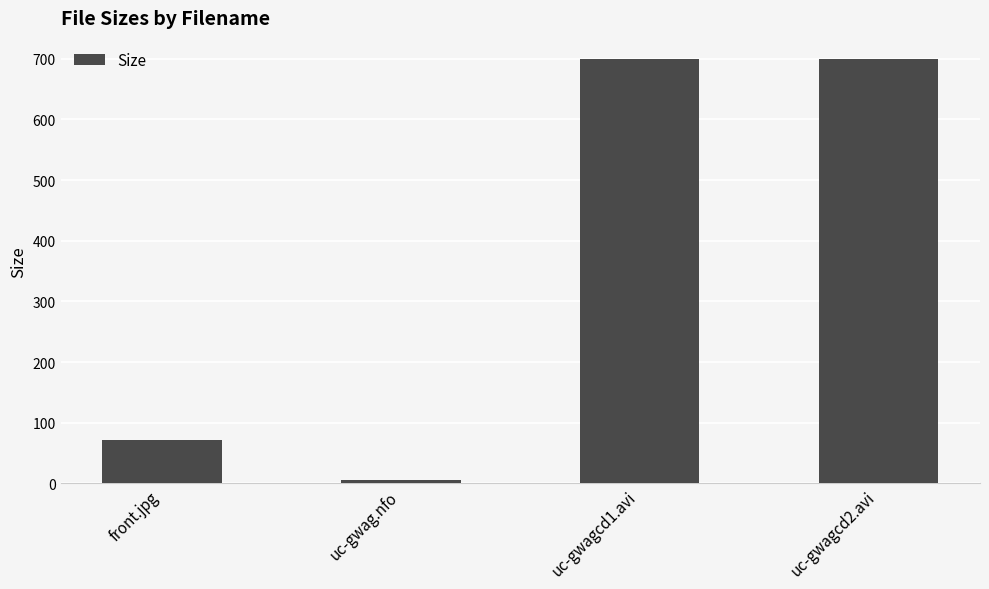

What is the difference between the values at front.jpg and uc-gwagcd1.avi?

627.8